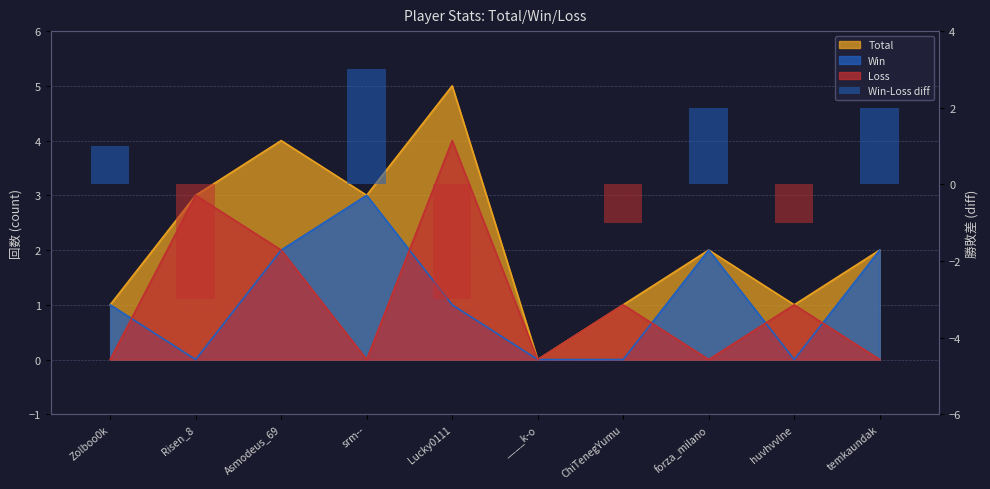

What is the change in value from Zolboo0k to ____k-o?

-1